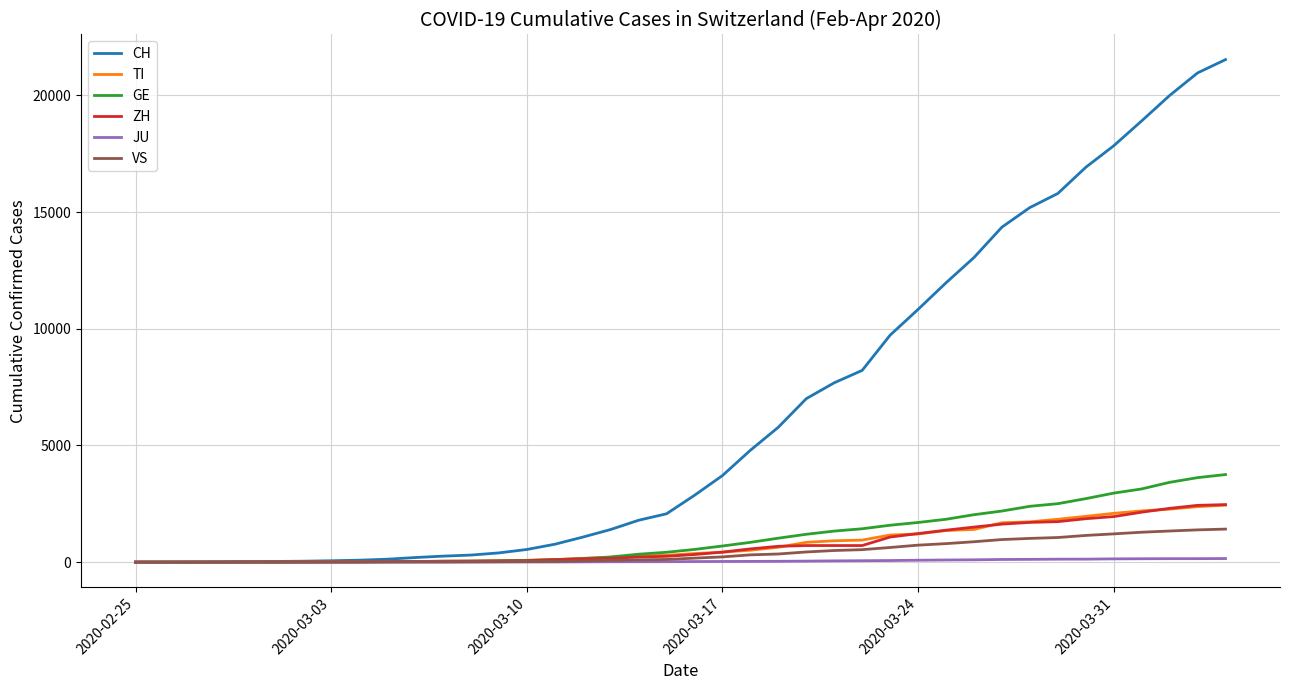

Which series has the widest spread of values?

CH